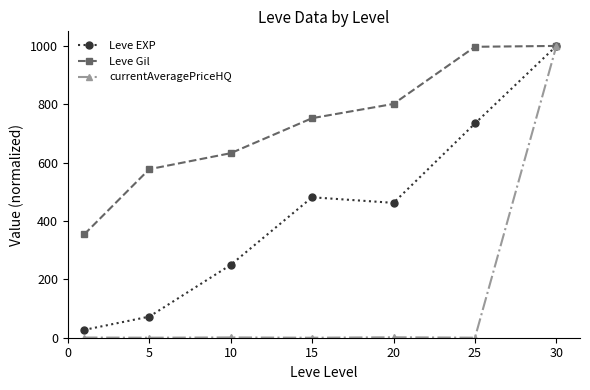

True or false: Leve Gil has more than 1 interior local peaks.

False